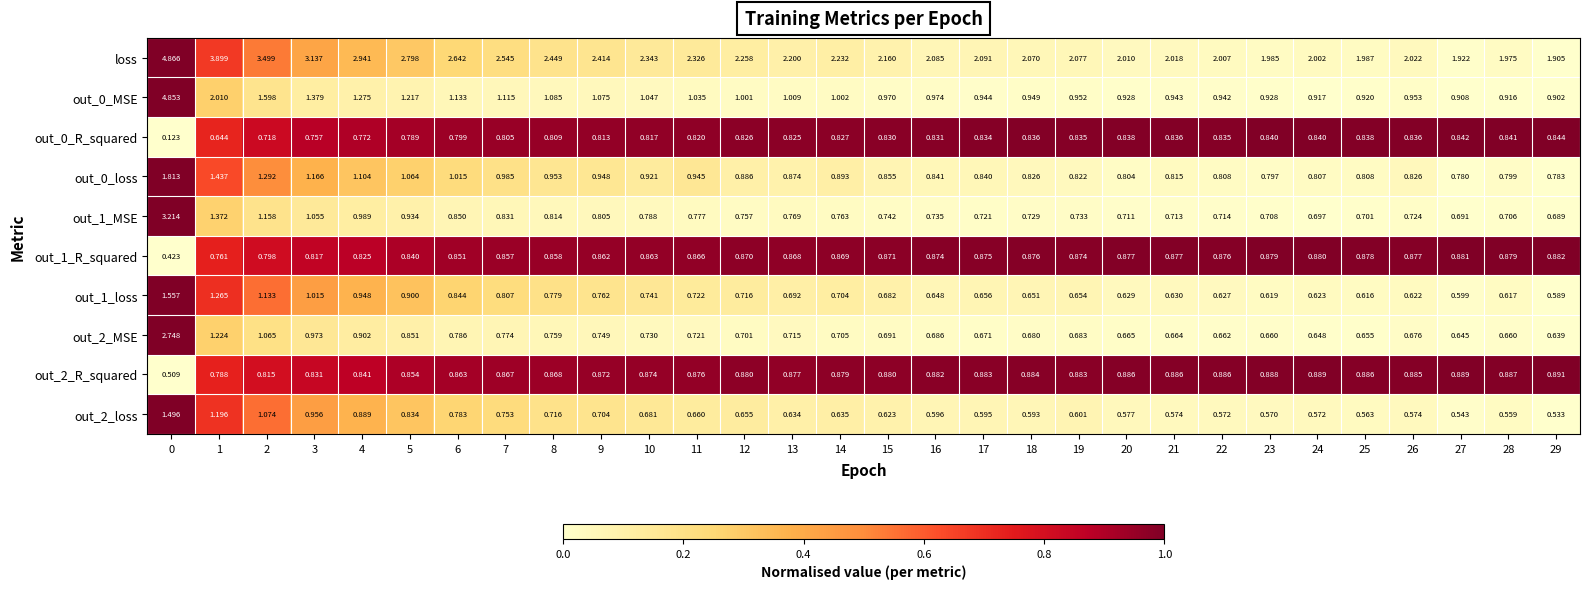

Is the value of out_0_loss at 1 greater than the value of out_1_loss at 15?

Yes